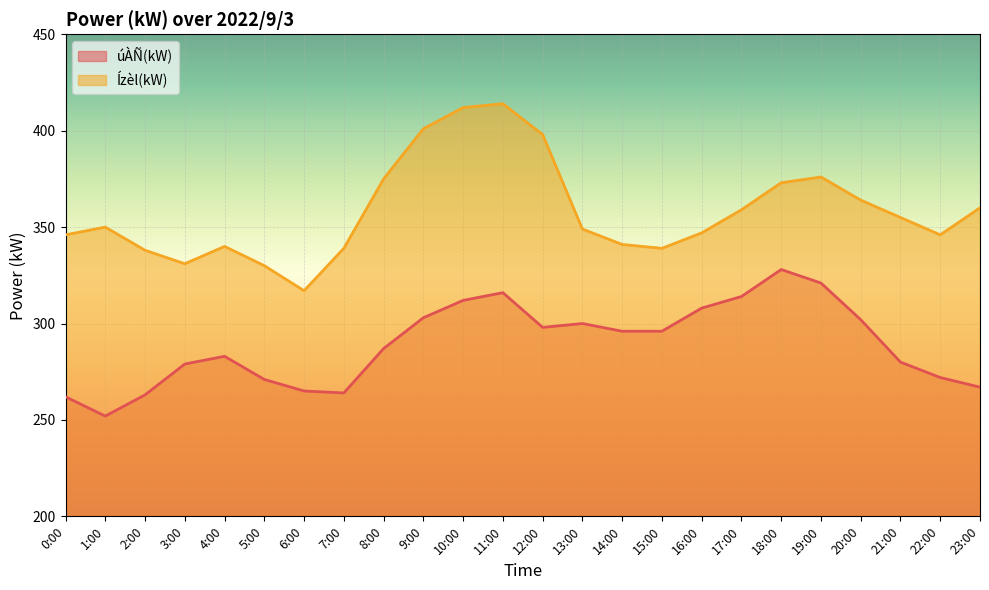

At 3:00, list the series in order from smallest to largest.

úÀÑ(kW), Ízèl(kW)